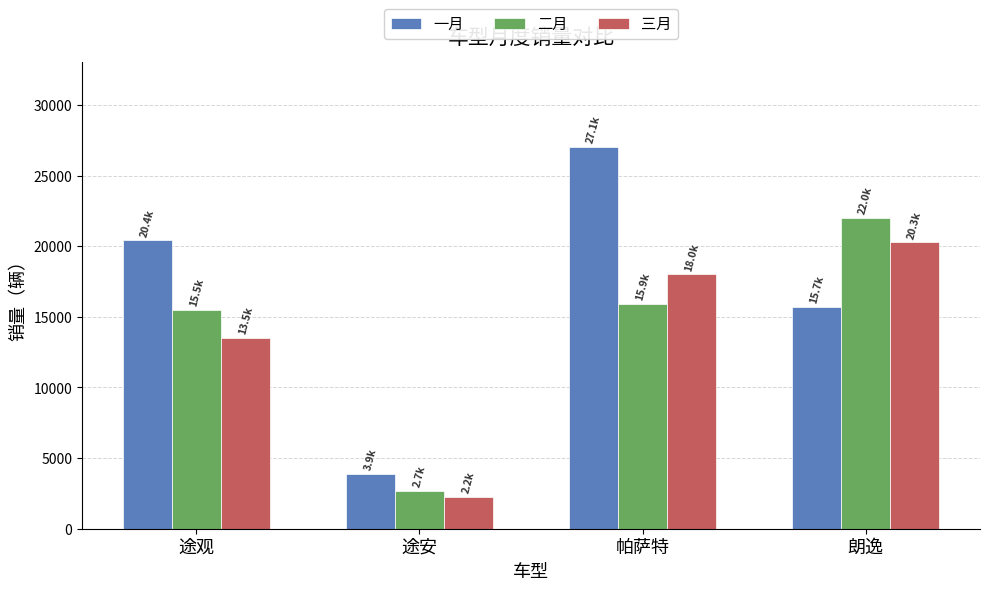

What is the total value across all series at 帕萨特?

60964